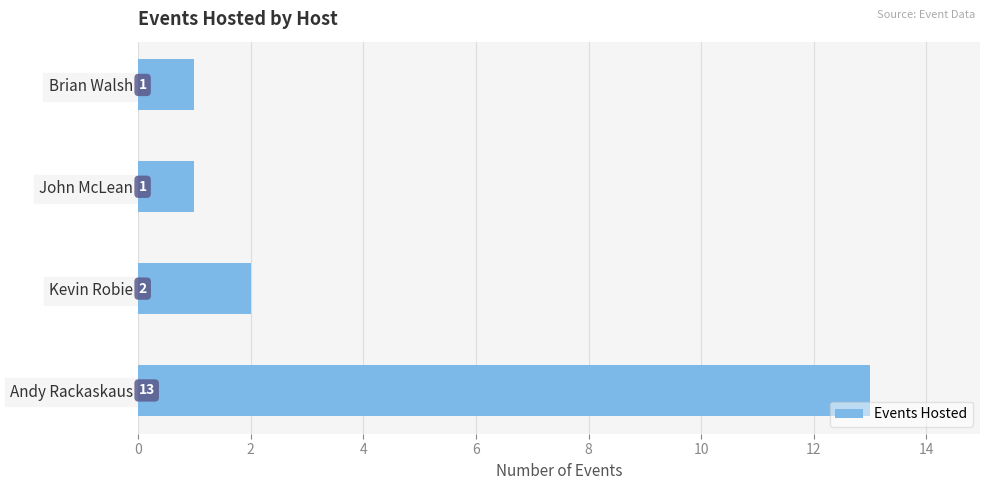

Where is the data nearest to the value 7?

Kevin Robie